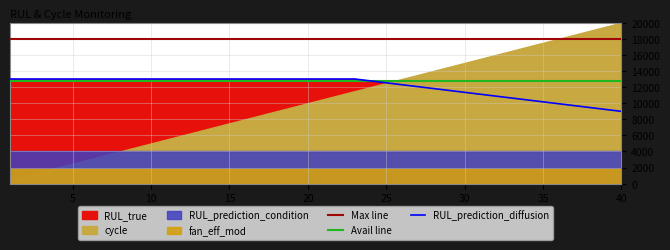

What is the sum of all Avail line values?

512000.0